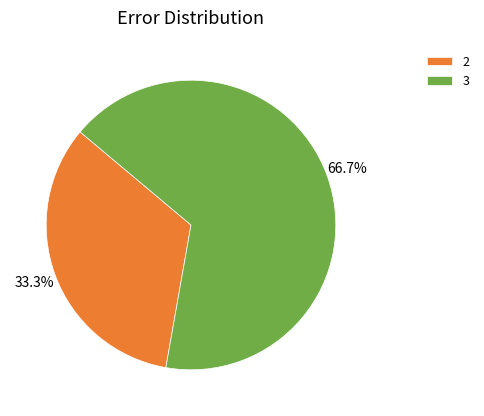

Approximately how many times larger is the value at 3 compared to 2?

2.0